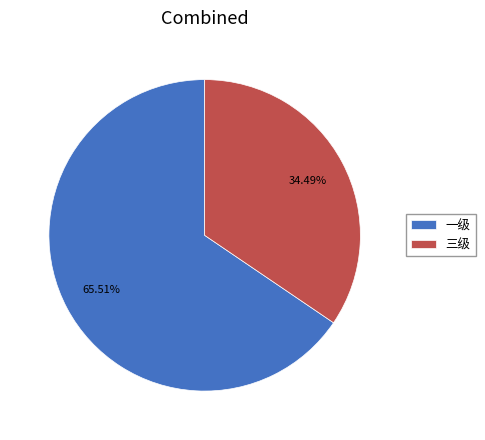

How many slices are in this pie chart?

2